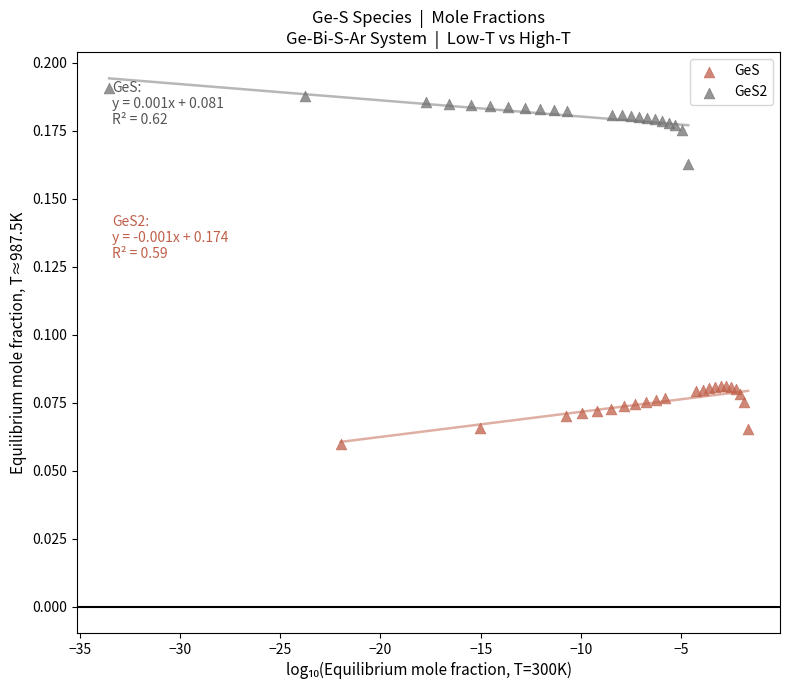

Which series contains the lowest Y value?

GeS